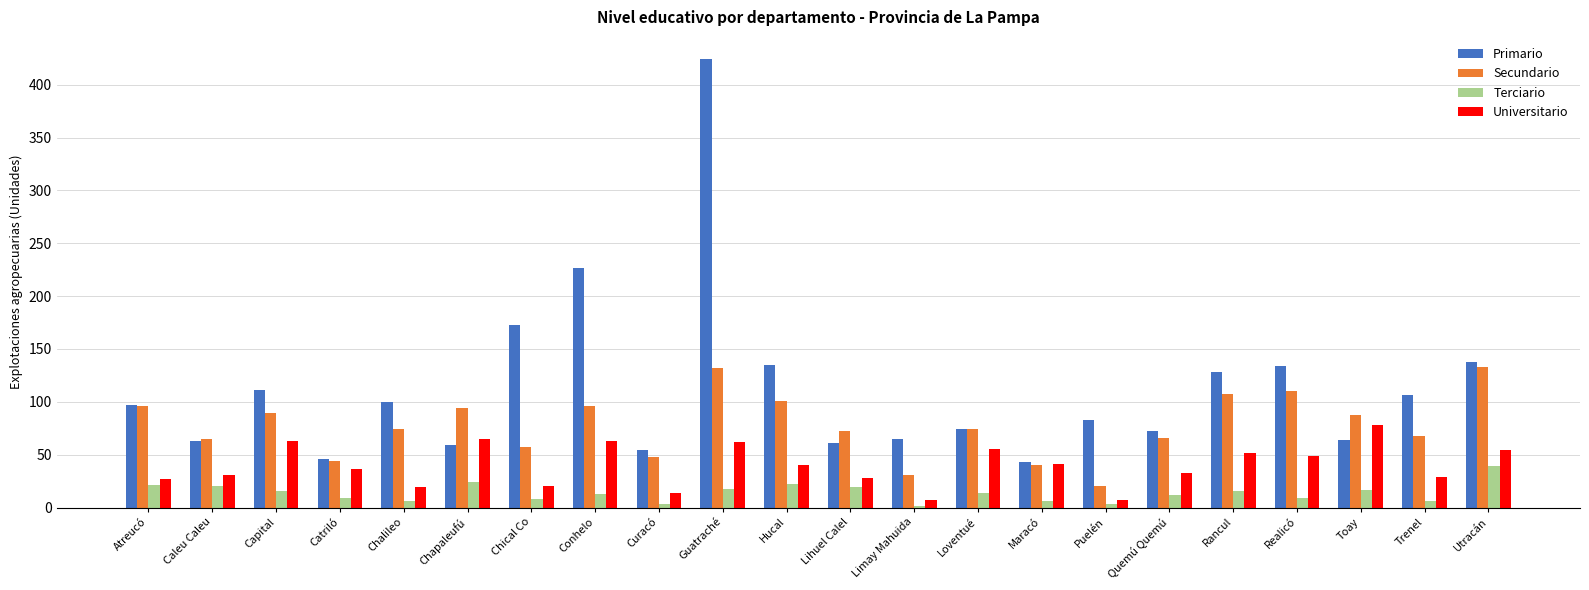

Between Chical Co and Lihuel Calel, which series saw the biggest shift?

Primario